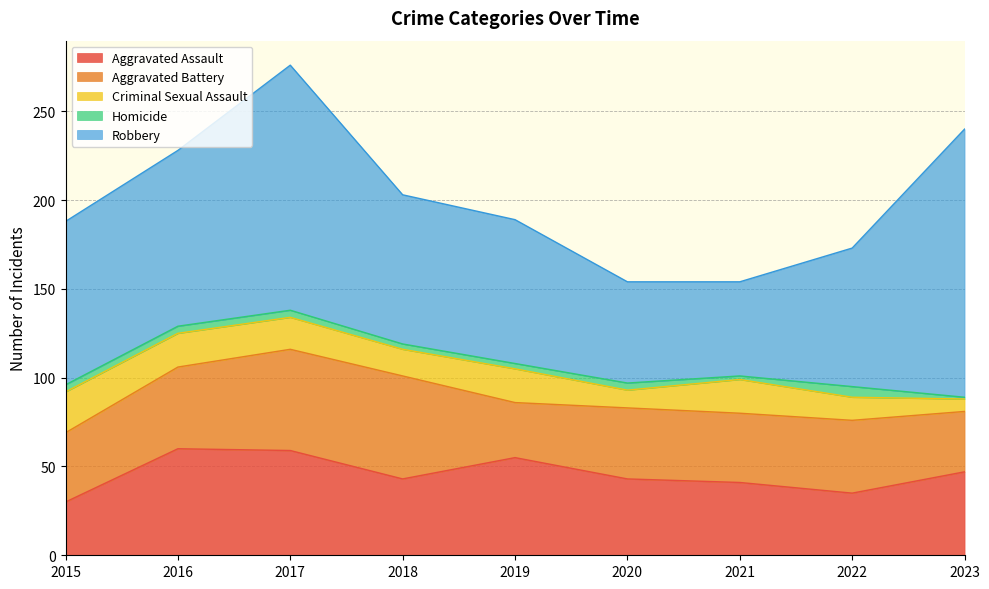

Which has a higher value, 2022 or 2016?

2016